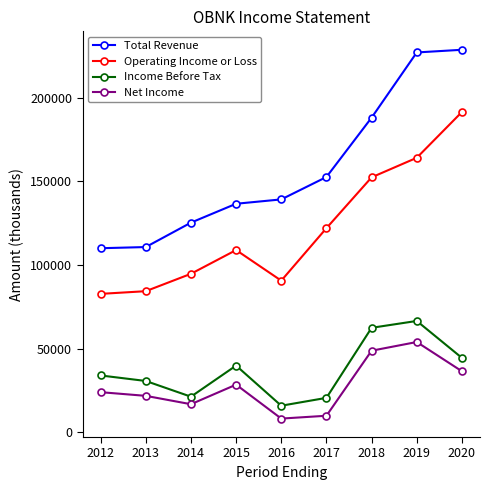

Which series has the largest total across all categories?

Total Revenue